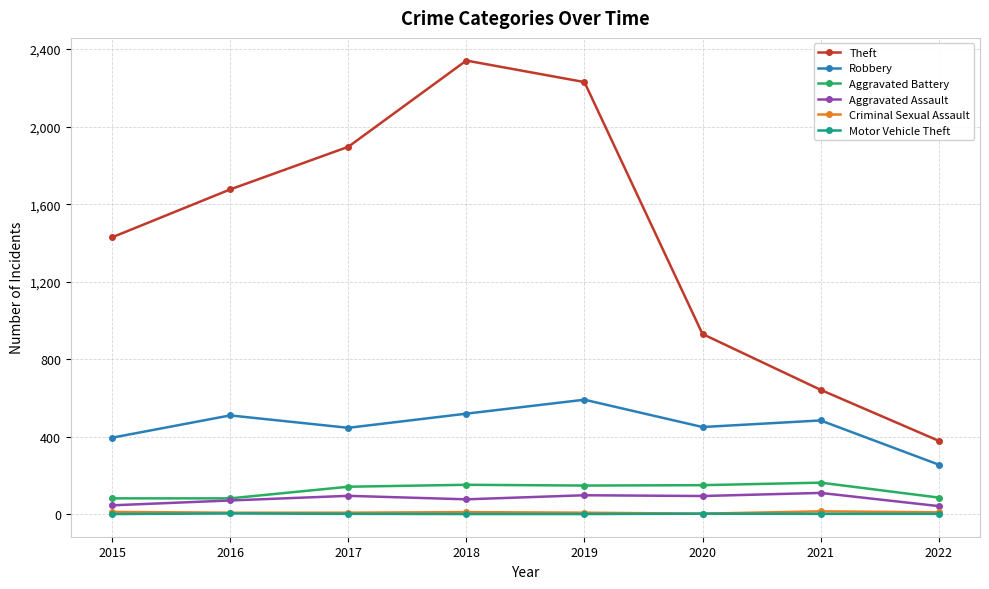

In Criminal Sexual Assault, how many points are higher than both neighbors (excluding endpoints)?

2